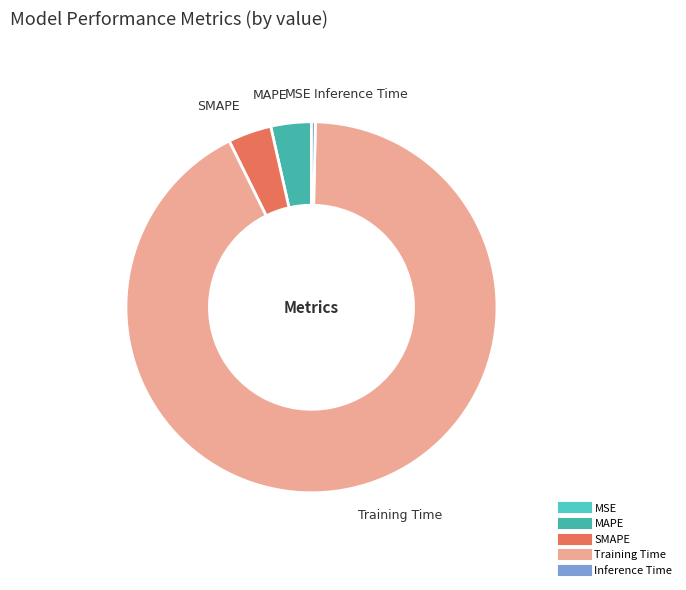

Is MAPE the majority of the pie?

No